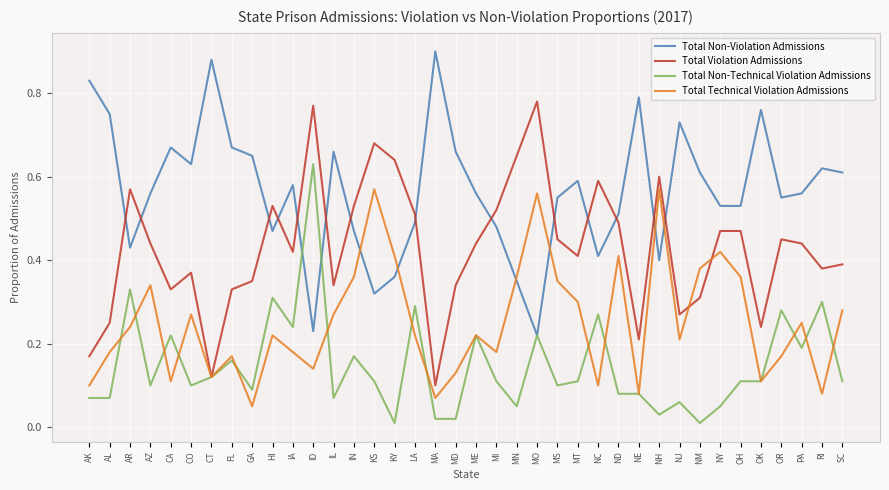

Between CT and MA, which series saw the biggest shift?

Total Non-Technical Violation Admissions